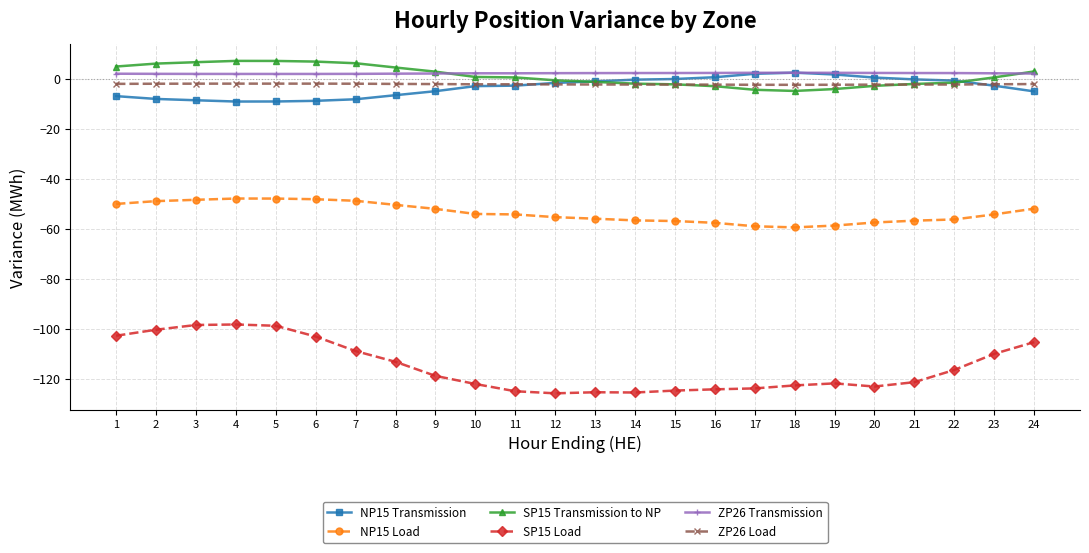

True or false: NP15 Transmission and NP15 Load cross at least once.

False